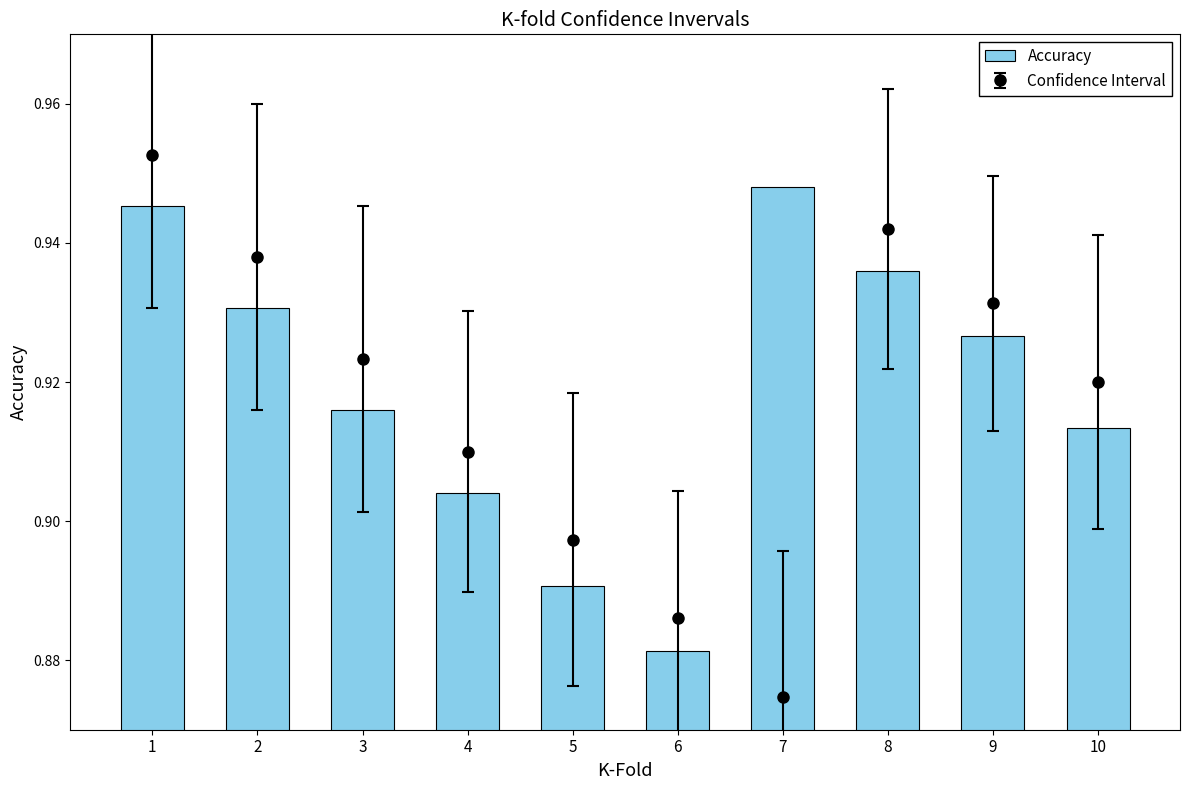

What is the difference between the maximum and minimum values?

0.1